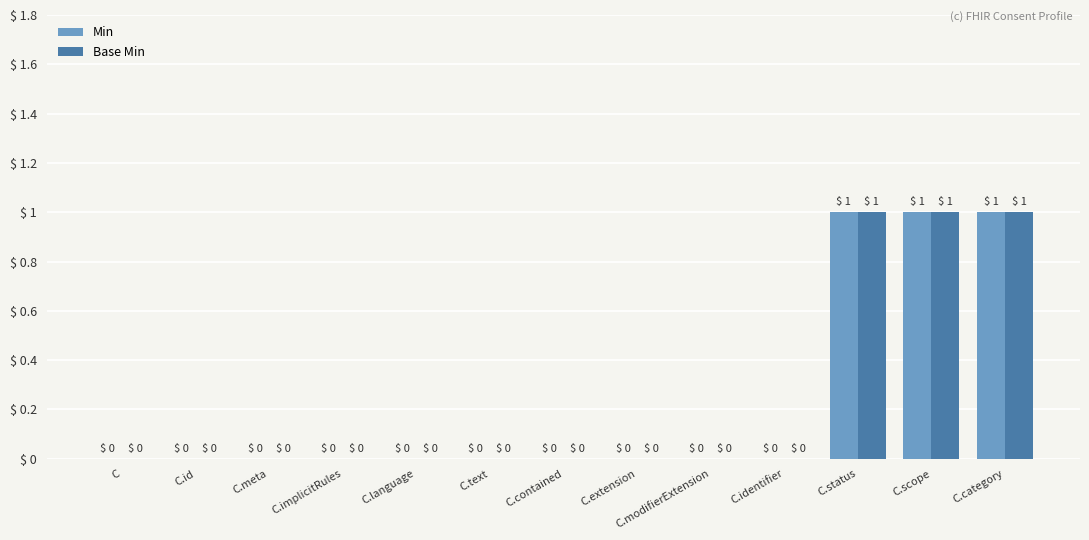

How many Base Min values are between 0 and 1?

13